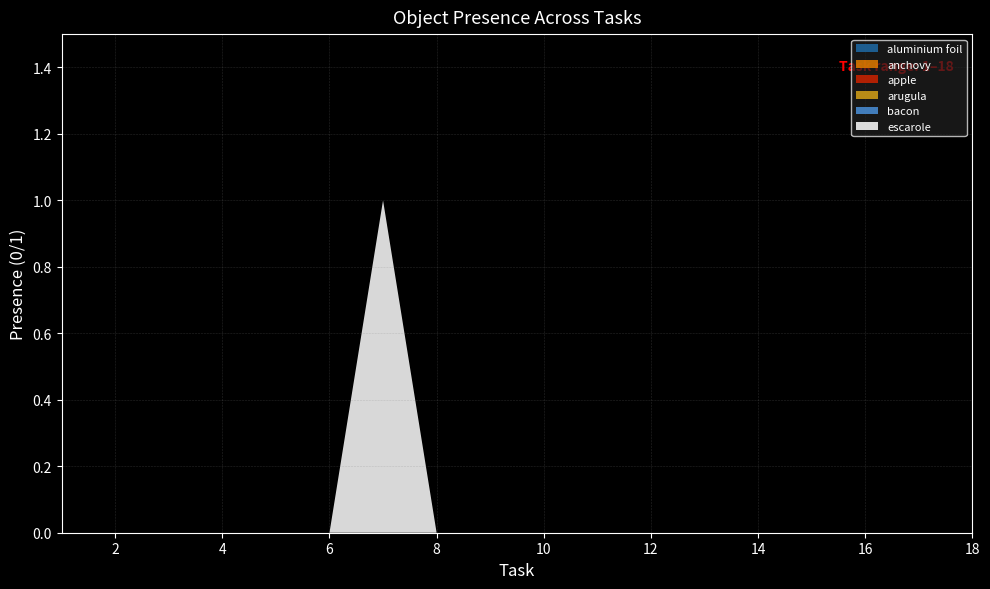

Reading left to right, extract all data points from this chart.

aluminium foil: 1=0	2=0	3=0	4=0	5=0	6=0	7=0	8=0	9=0	10=0	11=0	12=0	13=0	14=0	15=0	16=0	17=0	18=0
anchovy: 1=0	2=0	3=0	4=0	5=0	6=0	7=0	8=0	9=0	10=0	11=0	12=0	13=0	14=0	15=0	16=0	17=0	18=0
apple: 1=0	2=0	3=0	4=0	5=0	6=0	7=0	8=0	9=0	10=0	11=0	12=0	13=0	14=0	15=0	16=0	17=0	18=0
arugula: 1=0	2=0	3=0	4=0	5=0	6=0	7=0	8=0	9=0	10=0	11=0	12=0	13=0	14=0	15=0	16=0	17=0	18=0
bacon: 1=0	2=0	3=0	4=0	5=0	6=0	7=0	8=0	9=0	10=0	11=0	12=0	13=0	14=0	15=0	16=0	17=0	18=0
escarole: 1=0	2=0	3=0	4=0	5=0	6=0	7=1	8=0	9=0	10=0	11=0	12=0	13=0	14=0	15=0	16=0	17=0	18=0